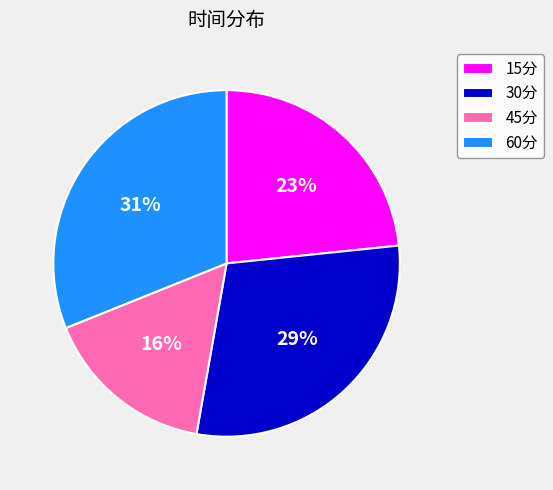

How many segments does this pie chart have?

4